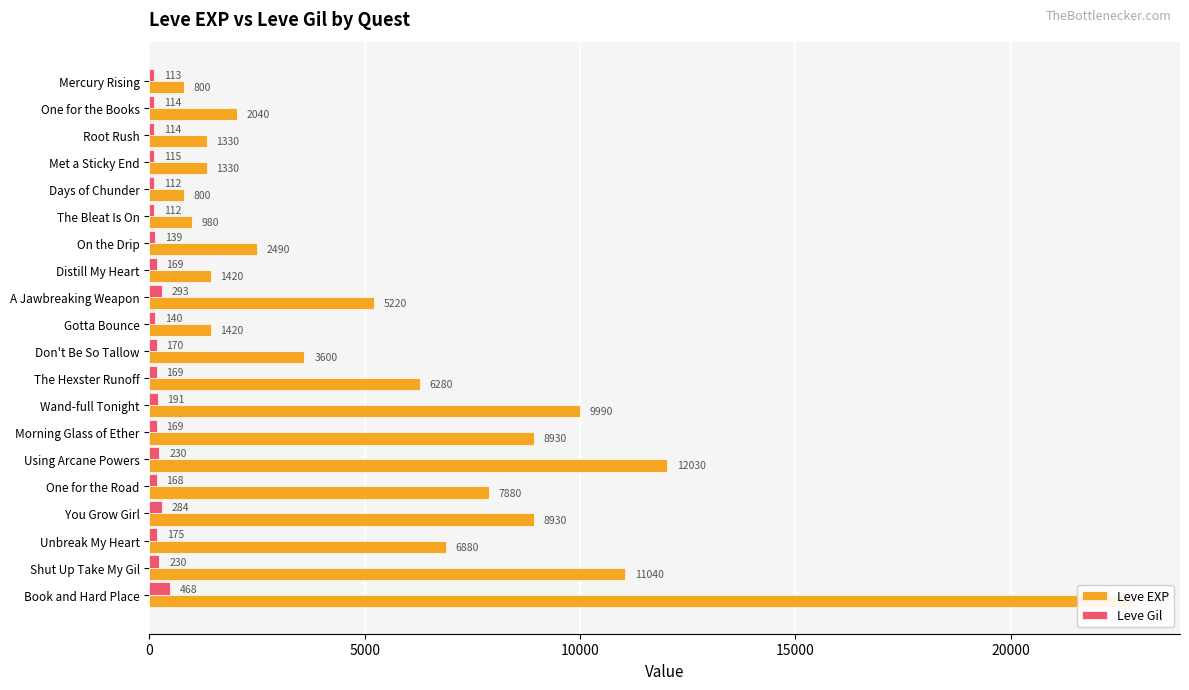

At how many categories does at least one series exceed 17786?

1